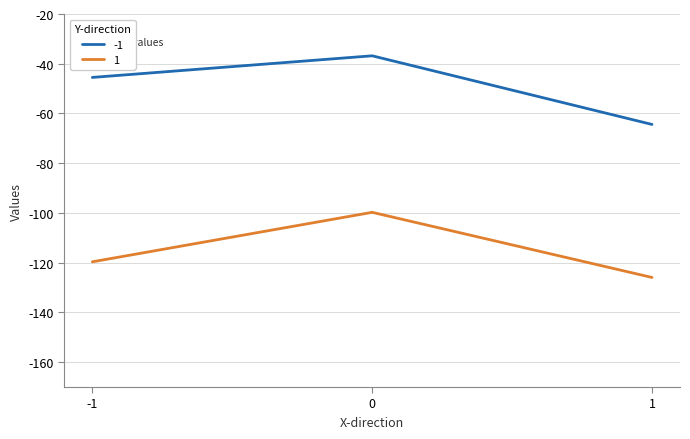

Is this an area chart (filled region under the line)?

No